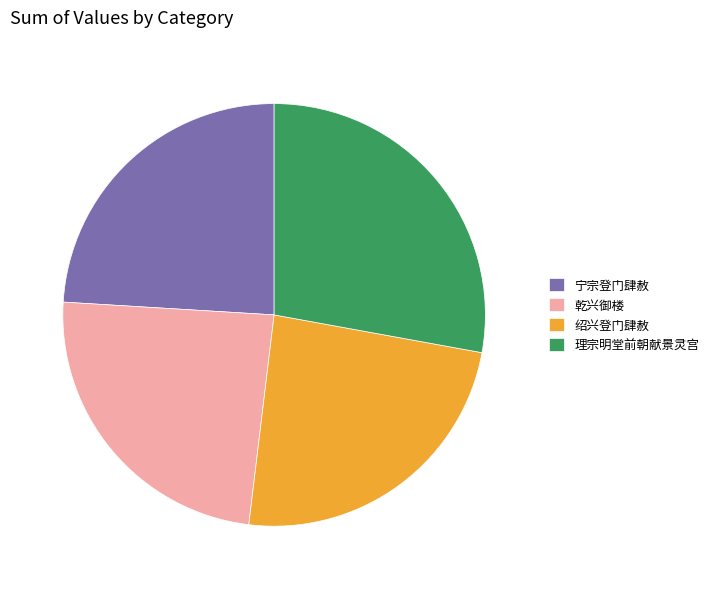

What is the largest slice in the pie chart?

理宗明堂前朝献景灵宫